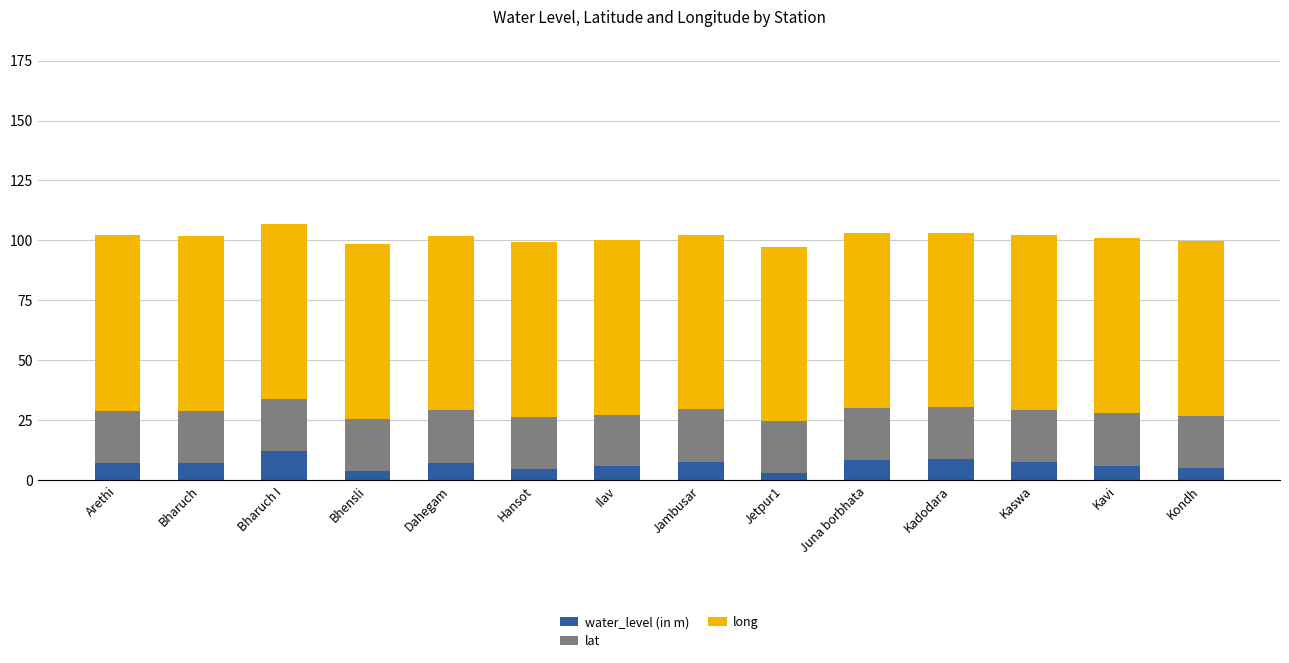

What is the average value of the water_level (in m) series?

6.9